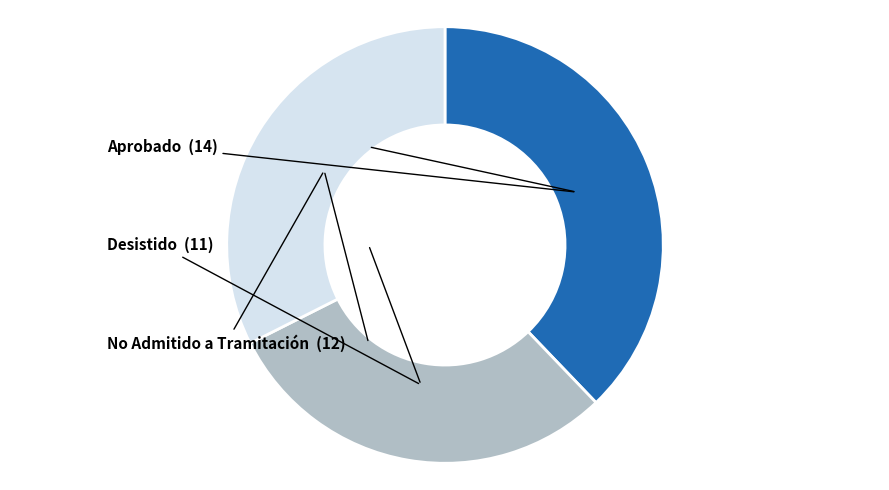

Does any single category account for the majority?

No